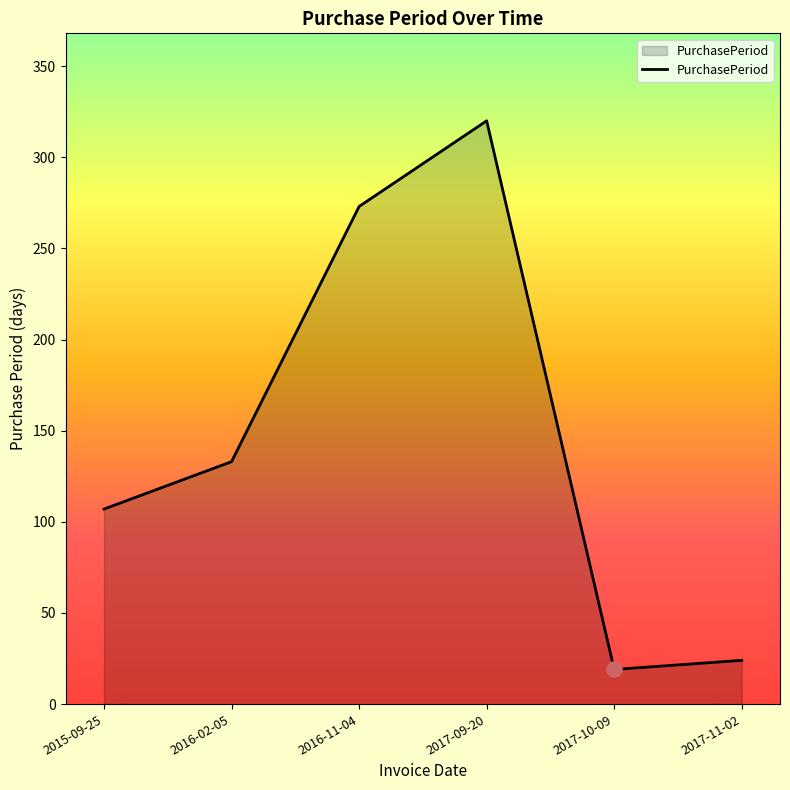

Approximately how many times larger is the value at 2016-11-04 compared to 2016-02-05?

2.1